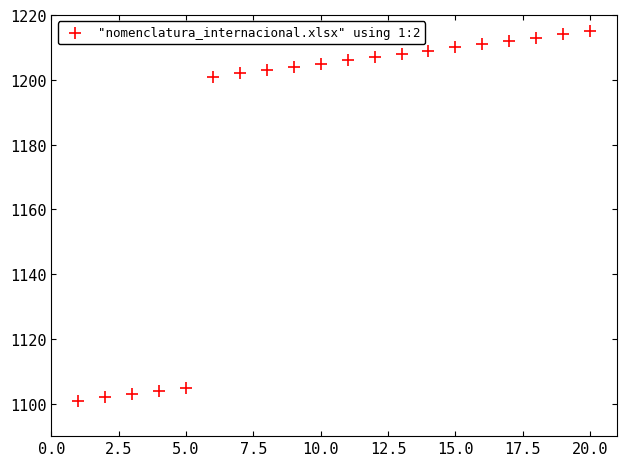

What is the range of X values (max minus min)?

19